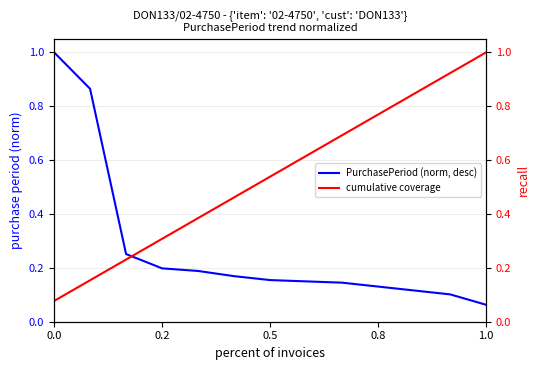

List the series in order of their overall mean, highest first.

cumulative coverage, PurchasePeriod (norm, desc)